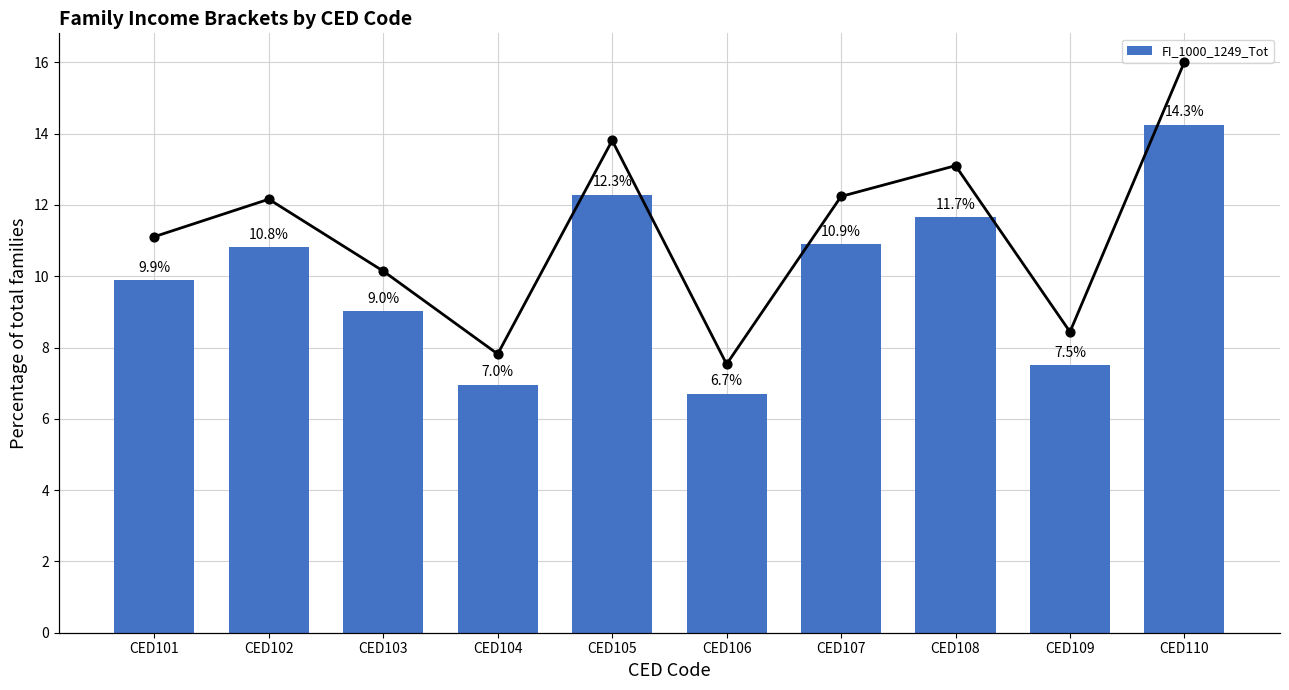

Which has a higher value, CED105 or CED108?

CED105